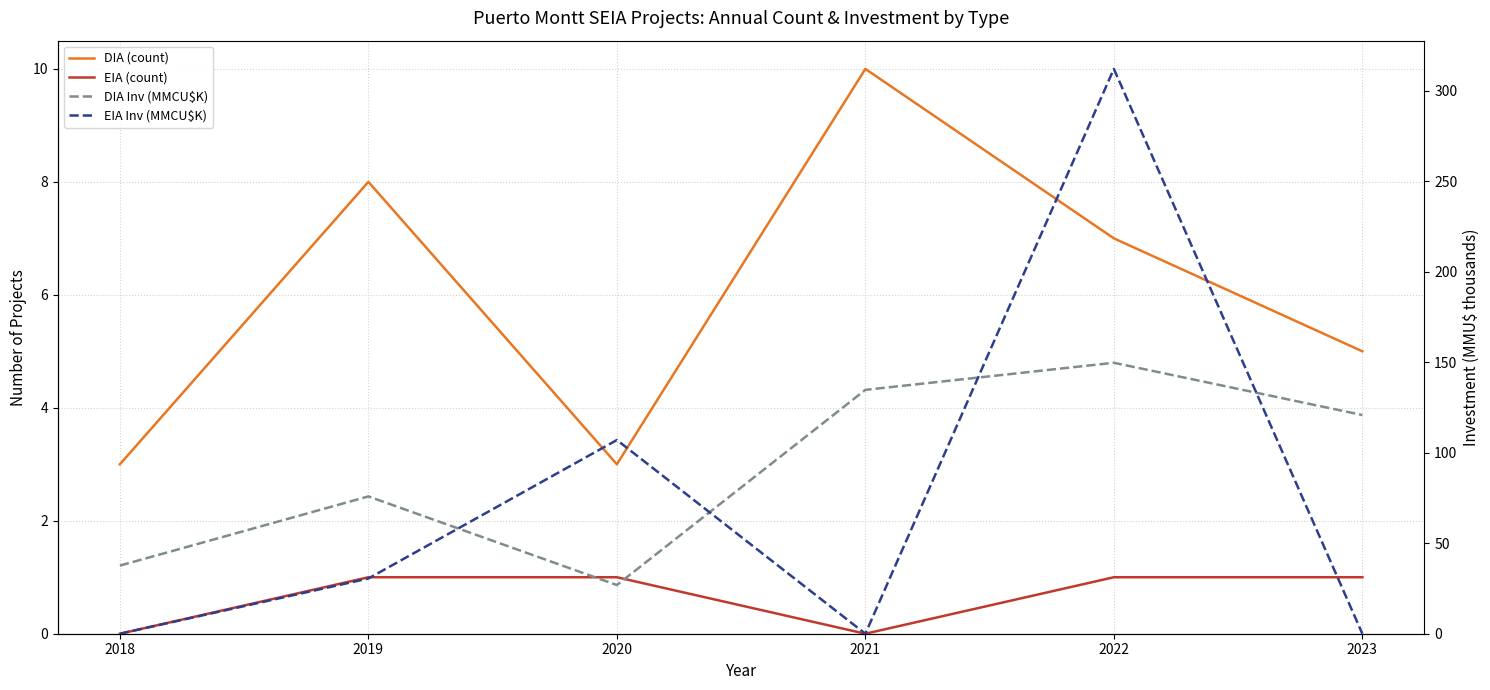

After their last crossing, which series has the higher values: DIA Inv (MMCU$K) or EIA Inv (MMCU$K)?

DIA Inv (MMCU$K)